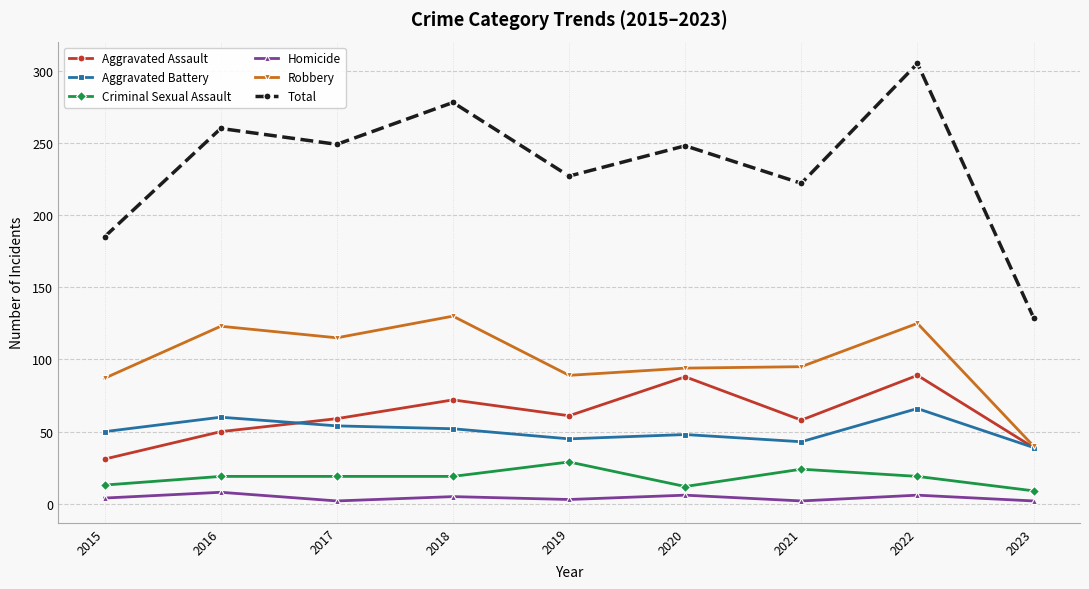

Read the Robbery value at 2017, to the nearest 5.

115